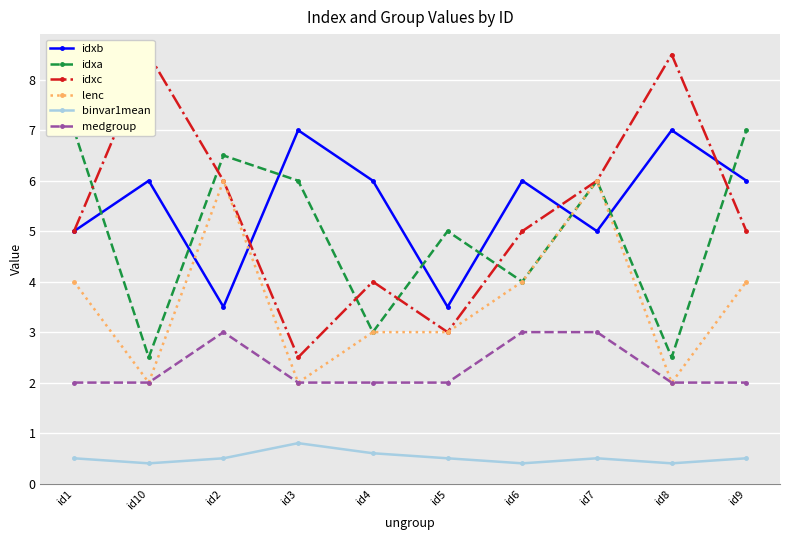

At which label does lenc reach its minimum?

id10